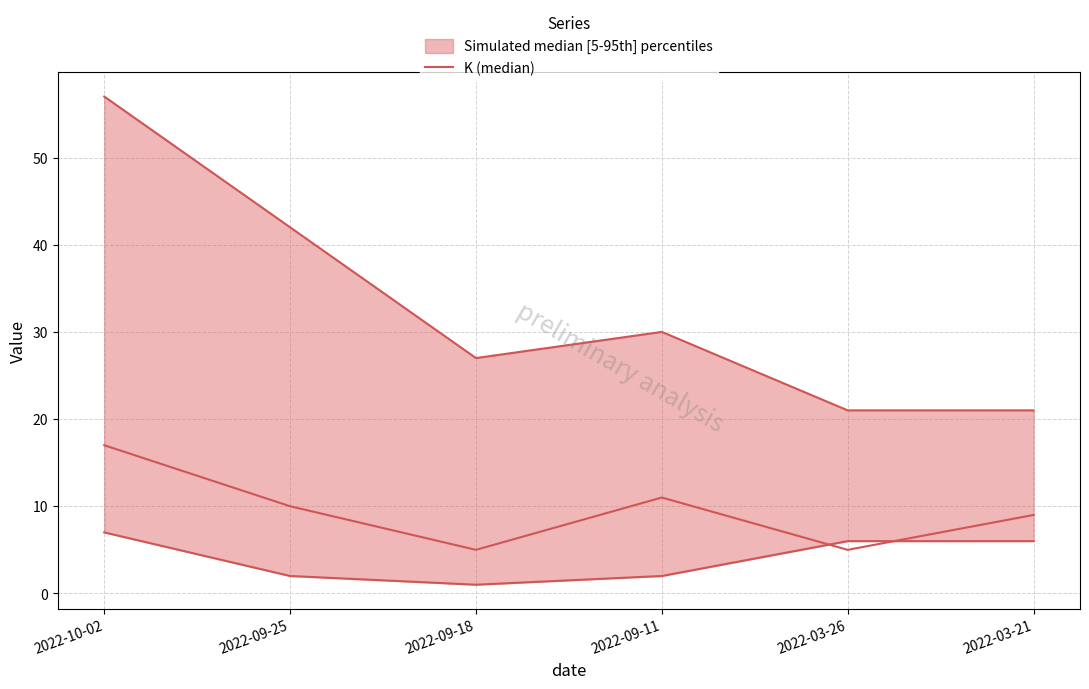

What is the change in value from 2022-09-11 to 2022-03-26?

-6